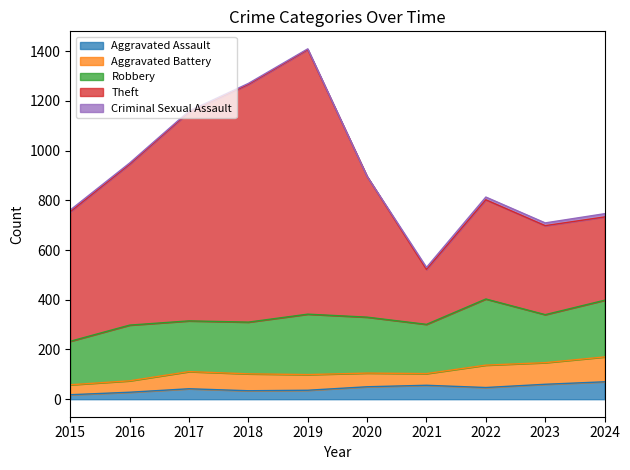

True or false: Aggravated Assault and Robbery intersect in this chart.

False